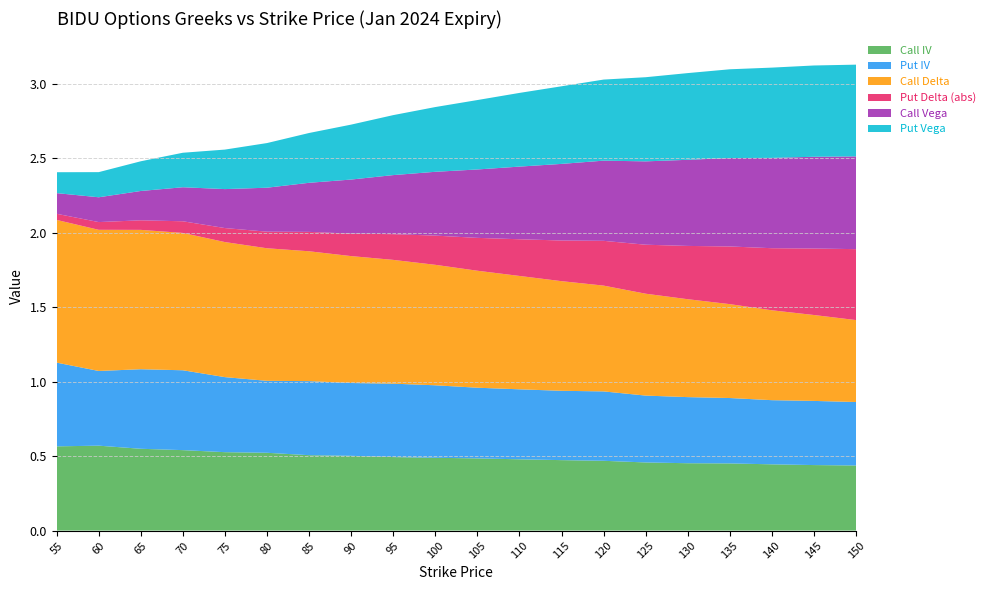

Reading right to left, list all the values displayed in this chart.

Call IV: 0.4	0.4	0.4	0.5	0.5	0.5	0.5	0.5	0.5	0.5	0.5	0.5	0.5	0.5	0.5	0.5	0.5	0.5	0.6	0.6
Put IV: 0.4	0.4	0.4	0.4	0.4	0.4	0.5	0.5	0.5	0.5	0.5	0.5	0.5	0.5	0.5	0.5	0.5	0.5	0.5	0.6
Call Delta: 0.6	0.6	0.6	0.6	0.7	0.7	0.7	0.7	0.8	0.8	0.8	0.8	0.9	0.9	0.9	0.9	0.9	0.9	0.9	1.0
Put Delta (abs): 0.5	0.4	0.4	0.4	0.4	0.3	0.3	0.3	0.2	0.2	0.2	0.2	0.2	0.1	0.1	0.1	0.1	0.1	0.1	0.0
Call Vega: 0.6	0.6	0.6	0.6	0.6	0.6	0.5	0.5	0.5	0.5	0.4	0.4	0.4	0.3	0.3	0.3	0.2	0.2	0.2	0.1
Put Vega: 0.6	0.6	0.6	0.6	0.6	0.6	0.5	0.5	0.5	0.5	0.4	0.4	0.4	0.3	0.3	0.3	0.2	0.2	0.2	0.1